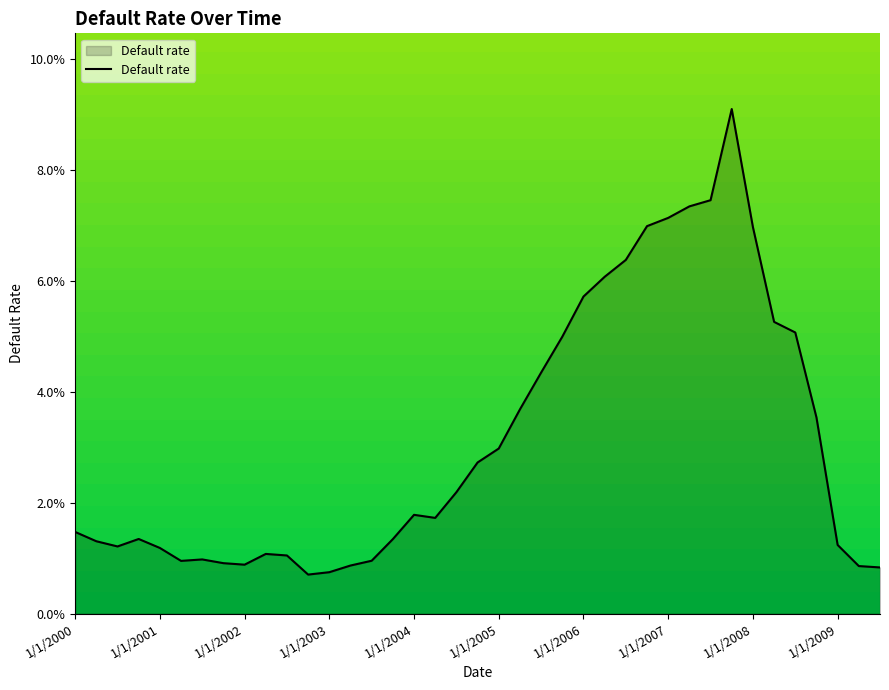

Reading left to right, what are all the values shown in this chart?

1/1/2000=0.0	4/1/2000=0.0	7/1/2000=0.0	10/1/2000=0.0	1/1/2001=0.0	4/1/2001=0.0	7/1/2001=0.0	10/1/2001=0.0	1/1/2002=0.0	4/1/2002=0.0	7/1/2002=0.0	10/1/2002=0.0	1/1/2003=0.0	4/1/2003=0.0	7/1/2003=0.0	10/1/2003=0.0	1/1/2004=0.0	4/1/2004=0.0	7/1/2004=0.0	10/1/2004=0.0	1/1/2005=0.0	4/1/2005=0.0	7/1/2005=0.0	10/1/2005=0.1	1/1/2006=0.1	4/1/2006=0.1	7/1/2006=0.1	10/1/2006=0.1	1/1/2007=0.1	4/1/2007=0.1	7/1/2007=0.1	10/1/2007=0.1	1/1/2008=0.1	4/1/2008=0.1	7/1/2008=0.1	10/1/2008=0.0	1/1/2009=0.0	4/1/2009=0.0	7/1/2009=0.0